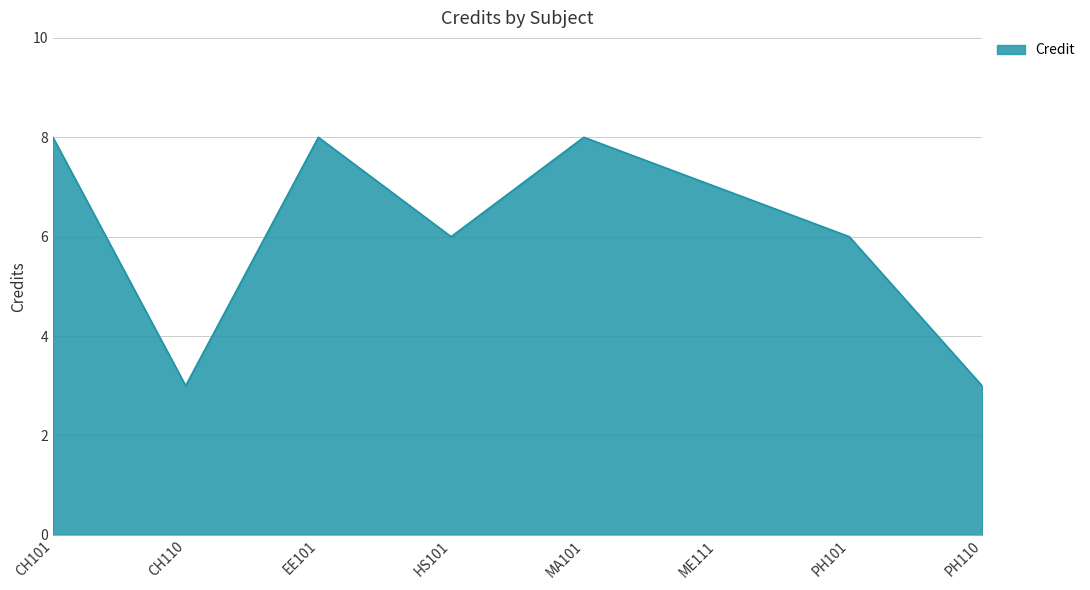

What is the average value?

6